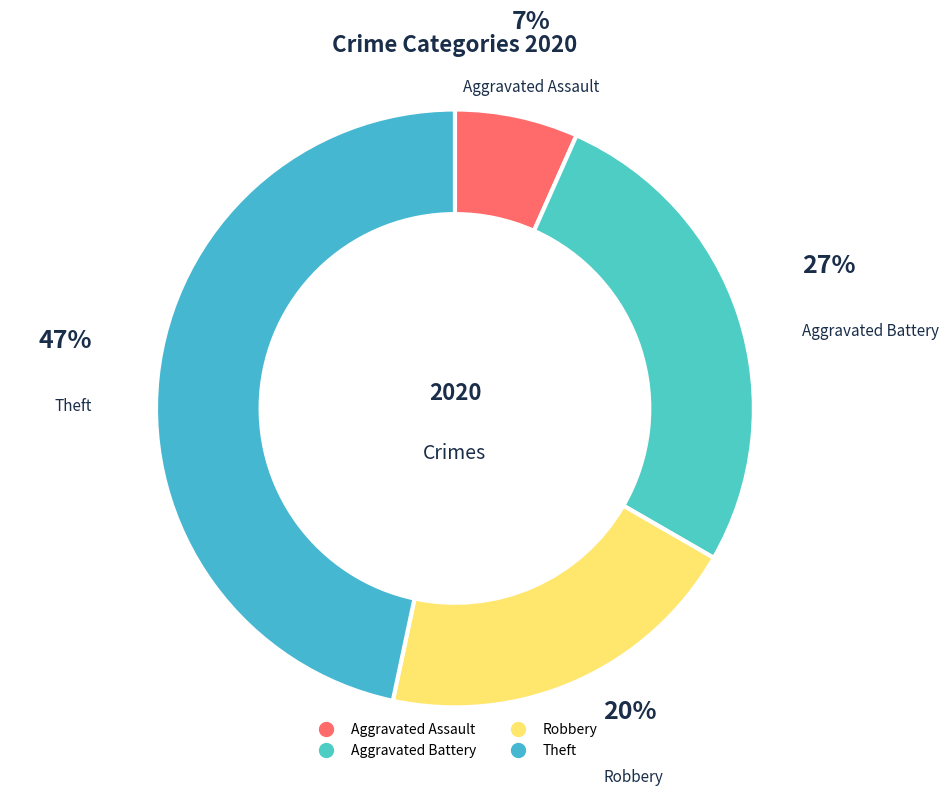

Rank the categories by value from lowest to highest.

Aggravated Assault, Robbery, Aggravated Battery, Theft